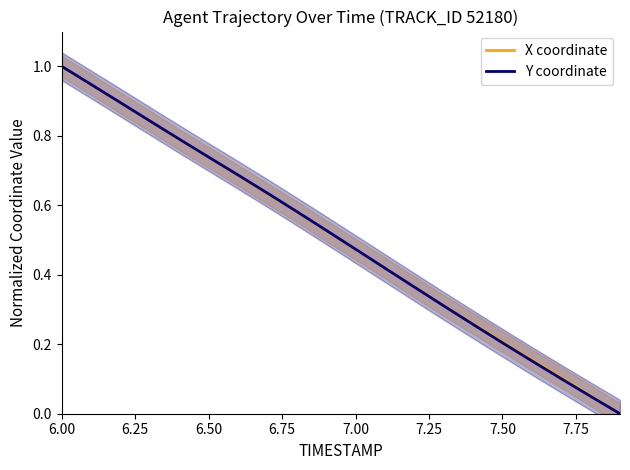

What is the maximum value for Y coordinate?

1.0